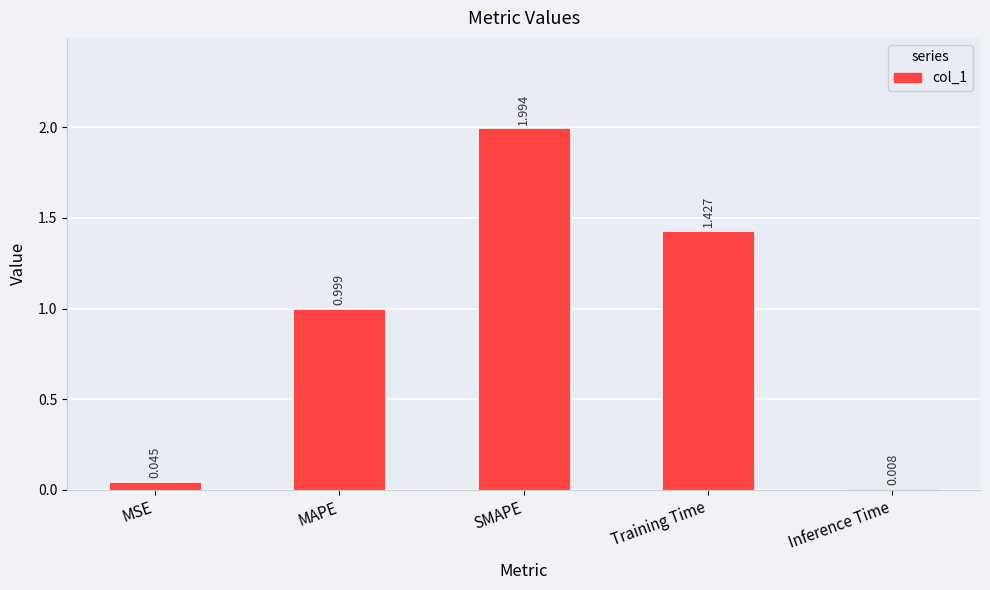

List the labels in order of value, largest first.

SMAPE, Training Time, MAPE, MSE, Inference Time